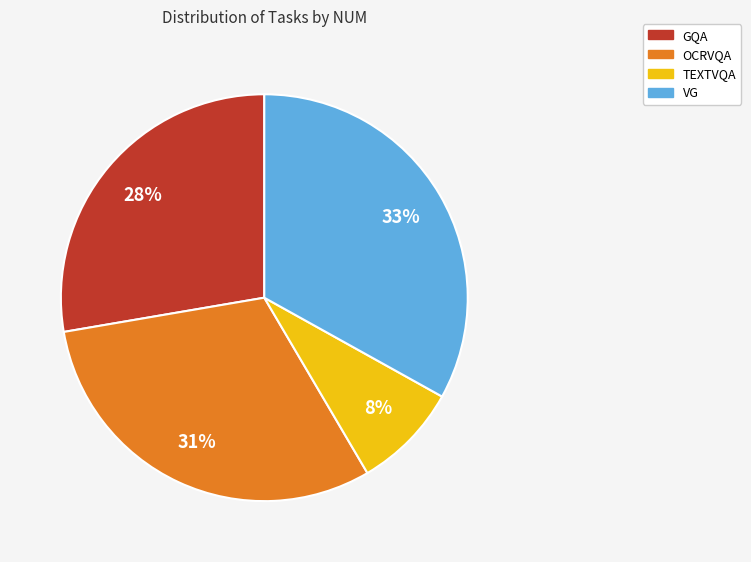

Does GQA represent more than half of the total?

No